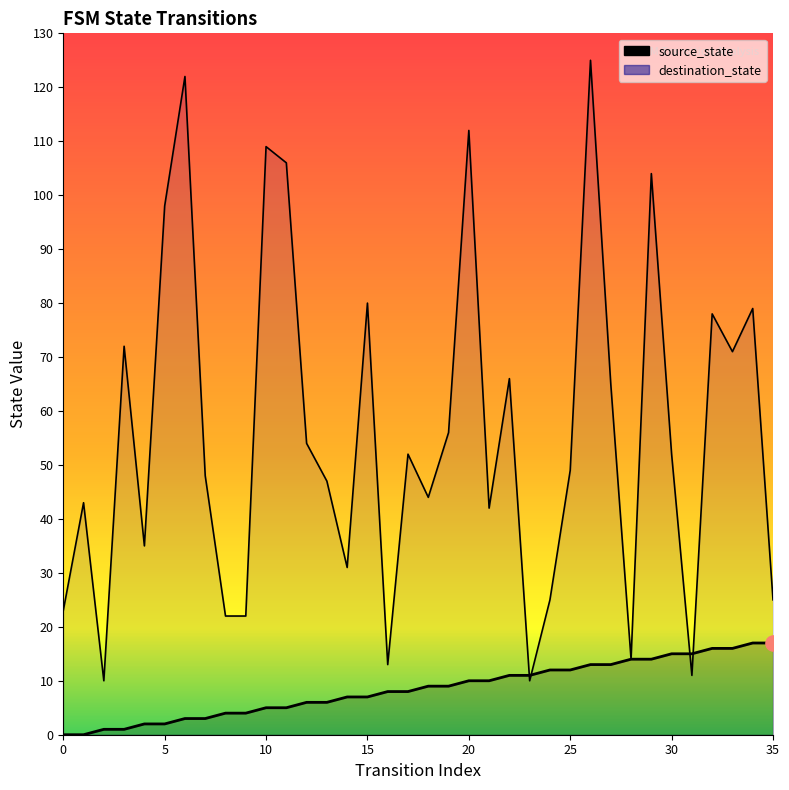

At how many categories does at least one series exceed 0?

36